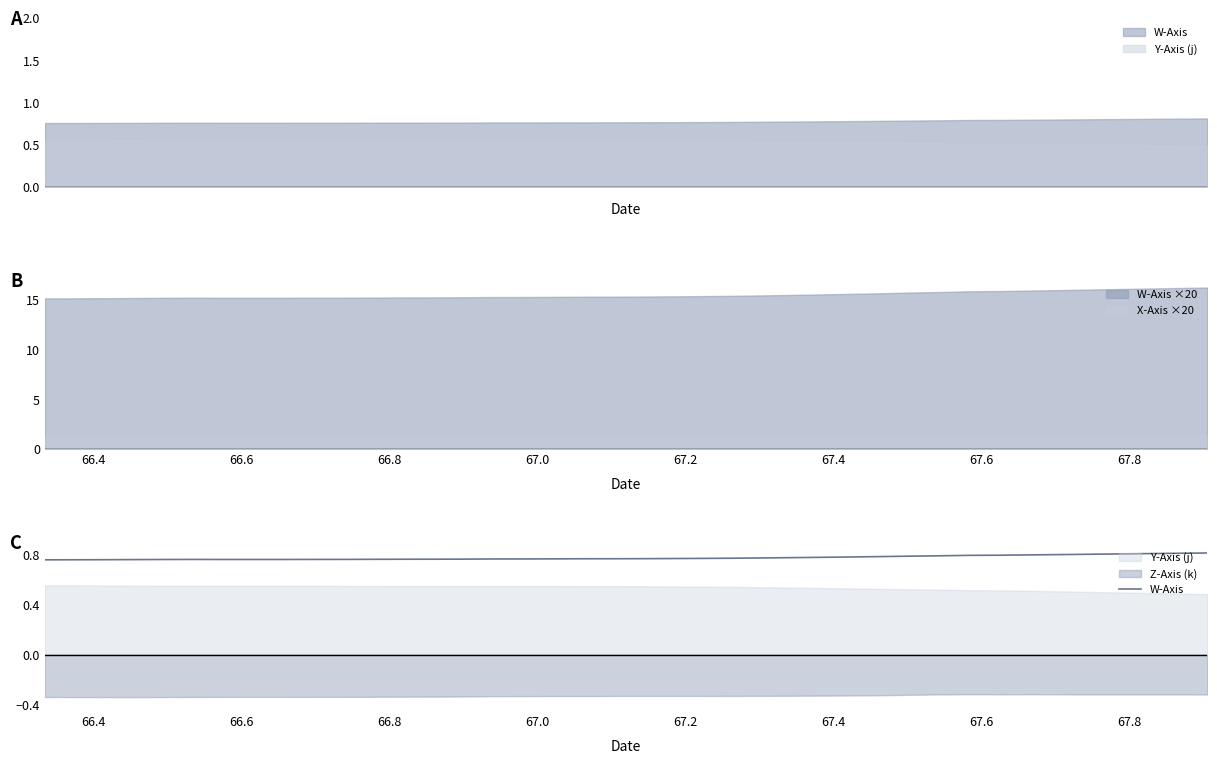

True or false: W-Axis ×20 and X-Axis ×20 cross at least once.

False